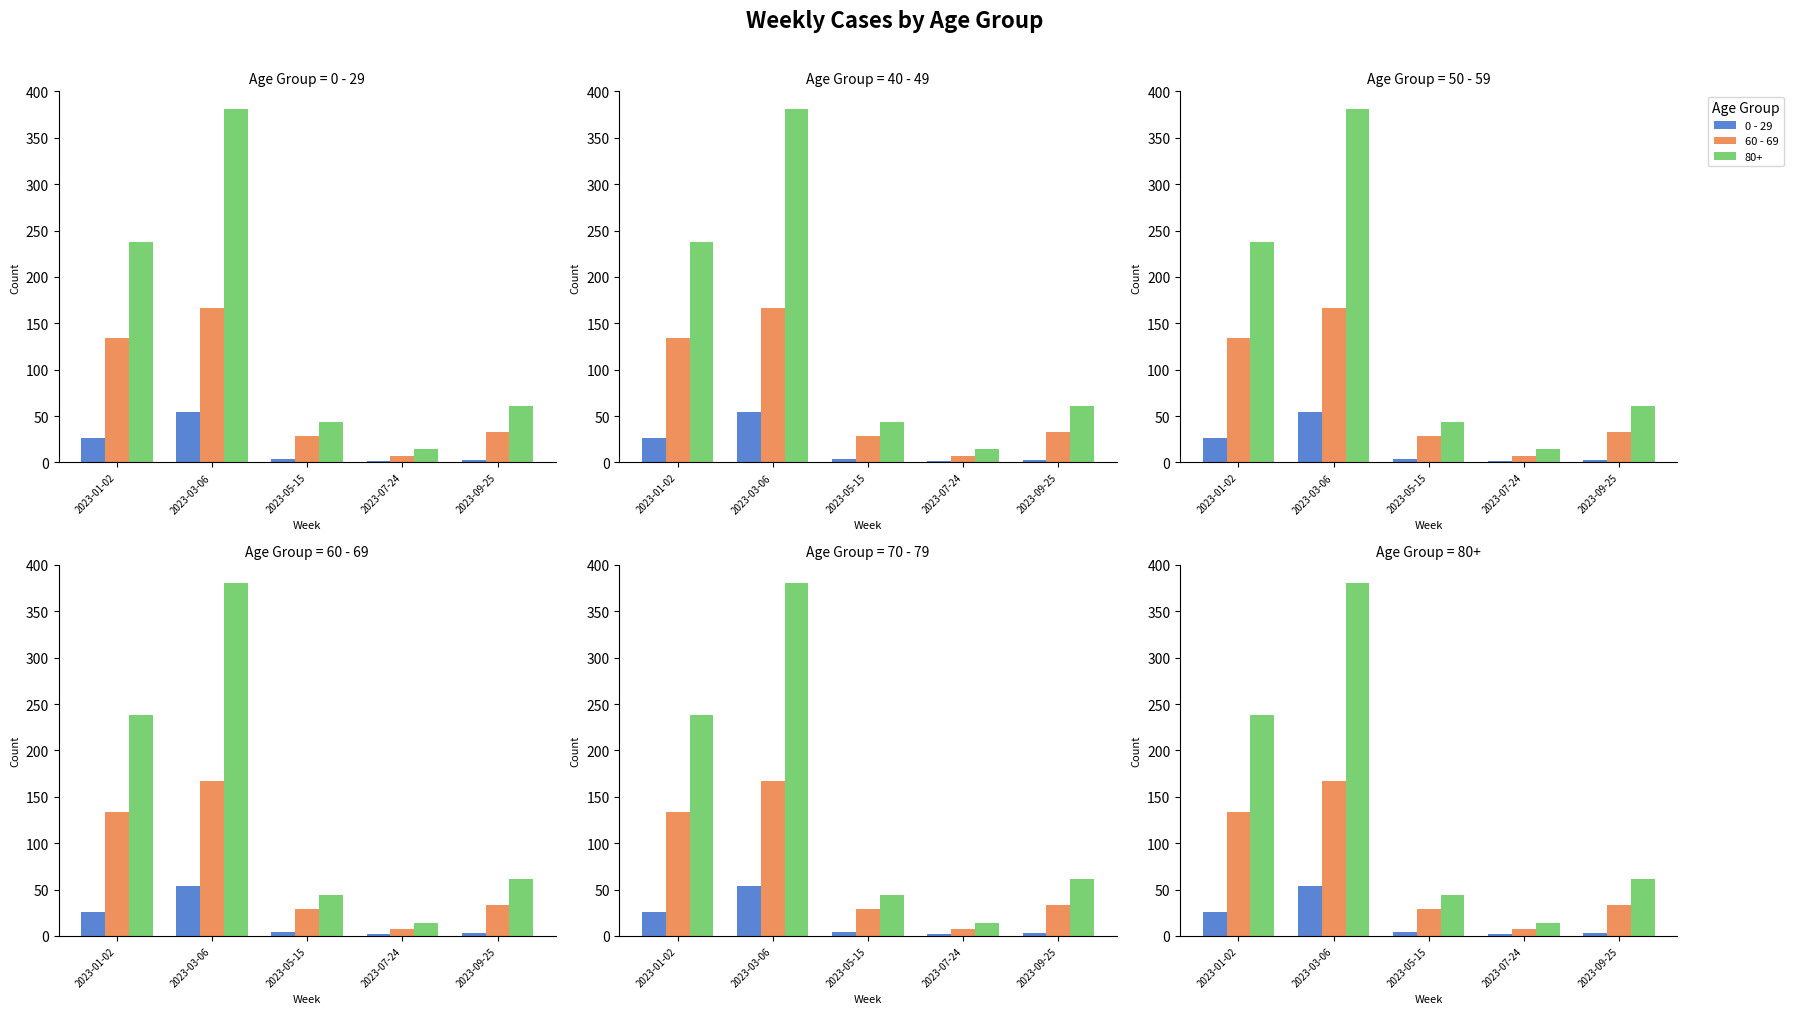

What position from the right is 2023-01-02?

5